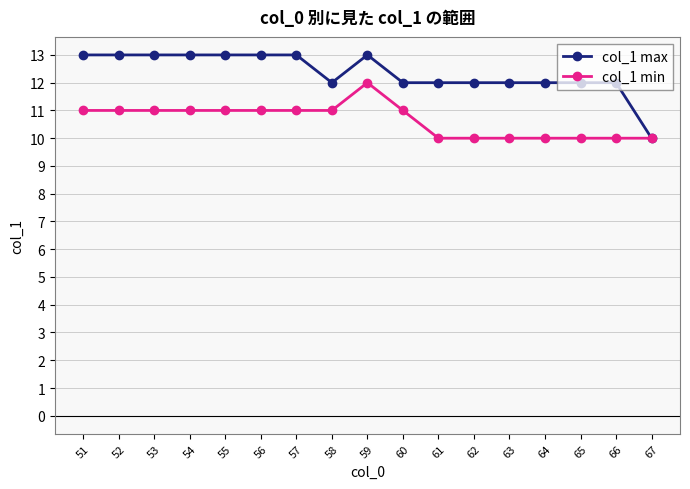

True or false: col_1 max has a value of 21 at 59.

False